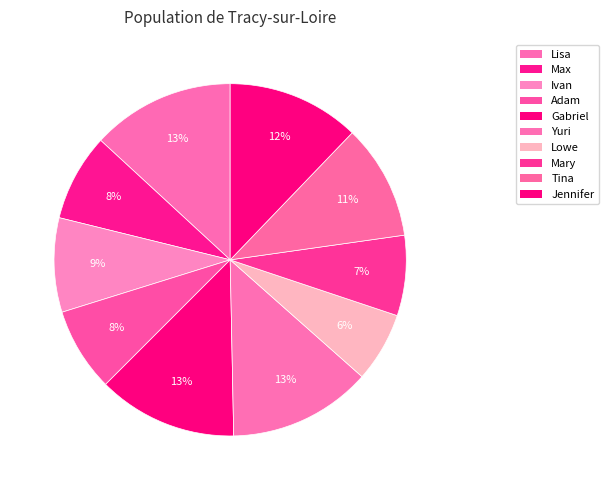

To the nearest percent, what percentage of the pie is Adam?

8%